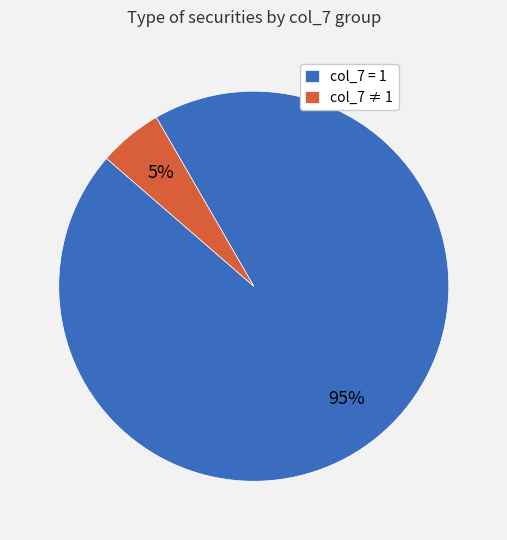

Is there a majority slice in this chart?

Yes